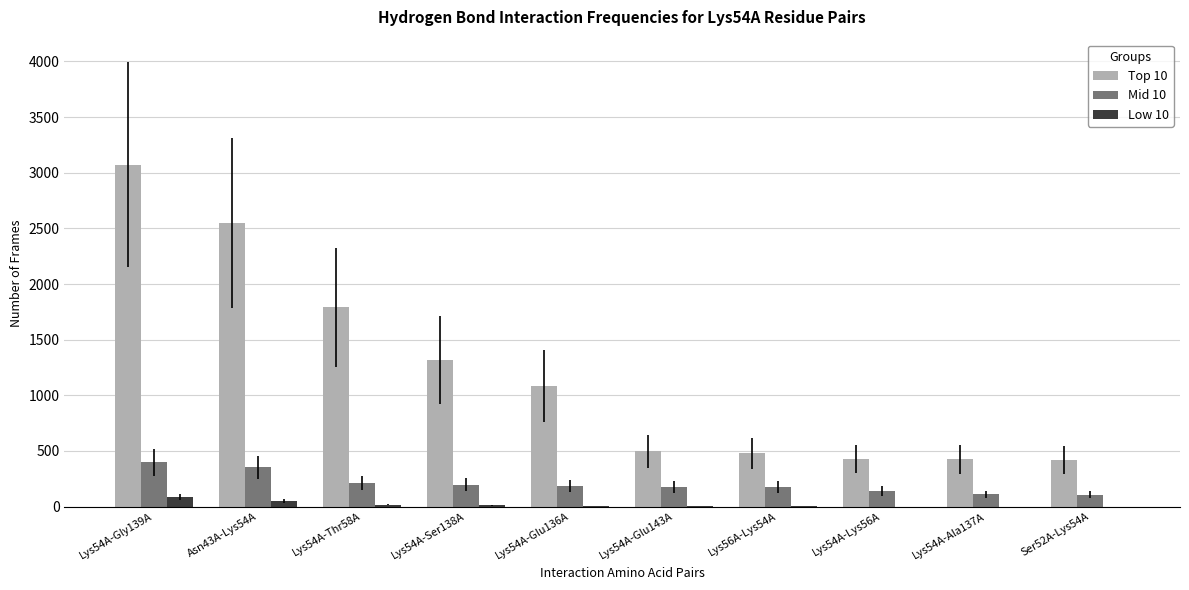

Which series changed the most between Lys54A-Ser138A and Lys56A-Lys54A?

Top 10